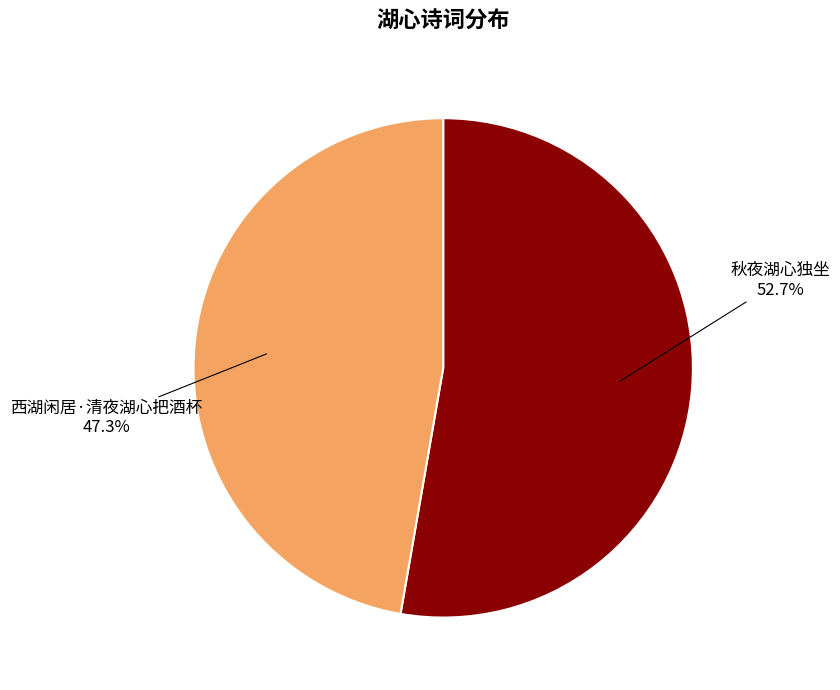

Approximately how many times larger is the value at 西湖闲居·清夜湖心把酒杯 compared to 秋夜湖心独坐?

0.9